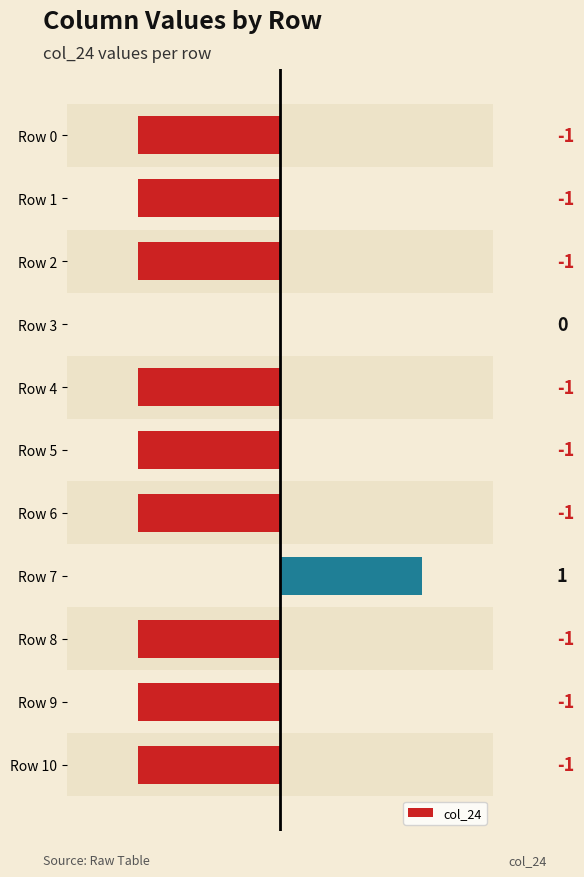

Are the bars horizontal?

Yes